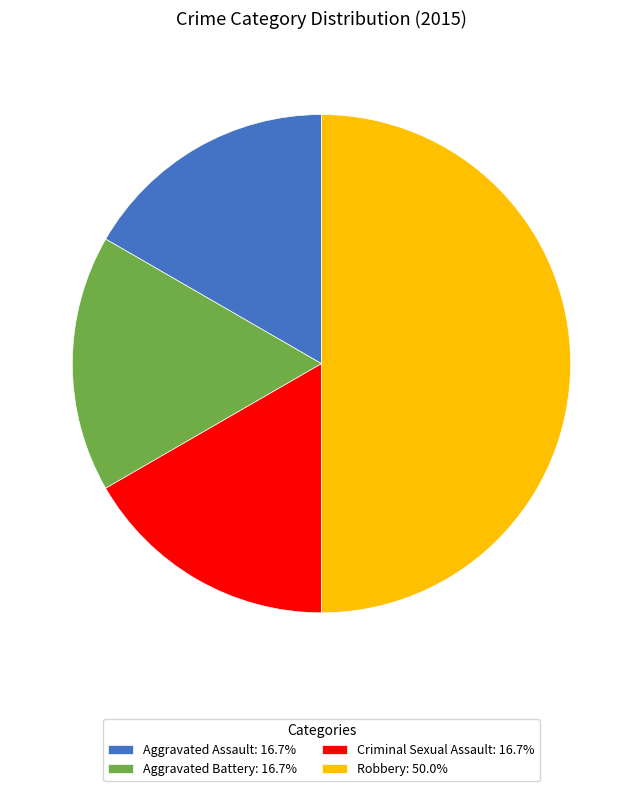

What is the ratio of the value at Robbery to the value at Aggravated Assault?

3.0